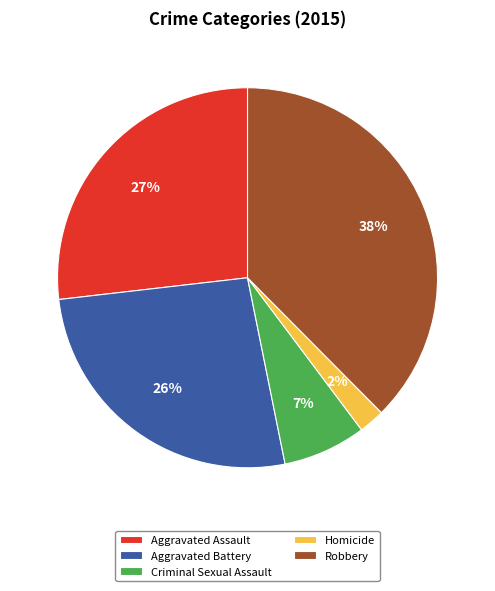

Is there any slice that represents more than half of the pie?

No